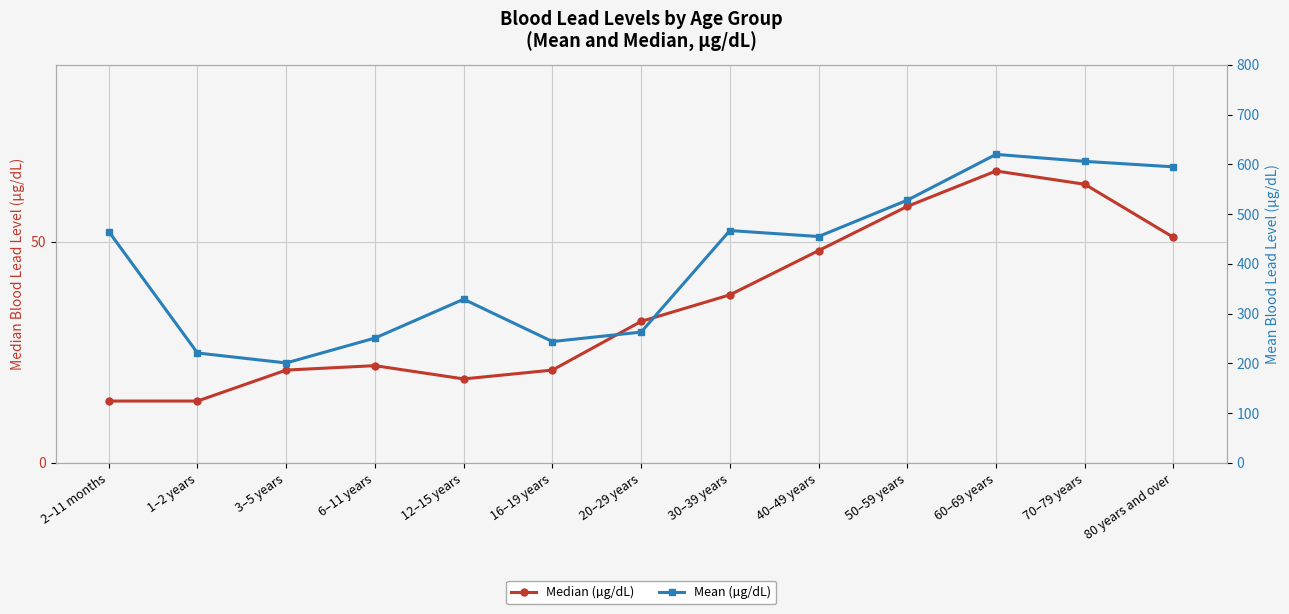

How many interior local peaks does the Median (µg/dL) series have?

2